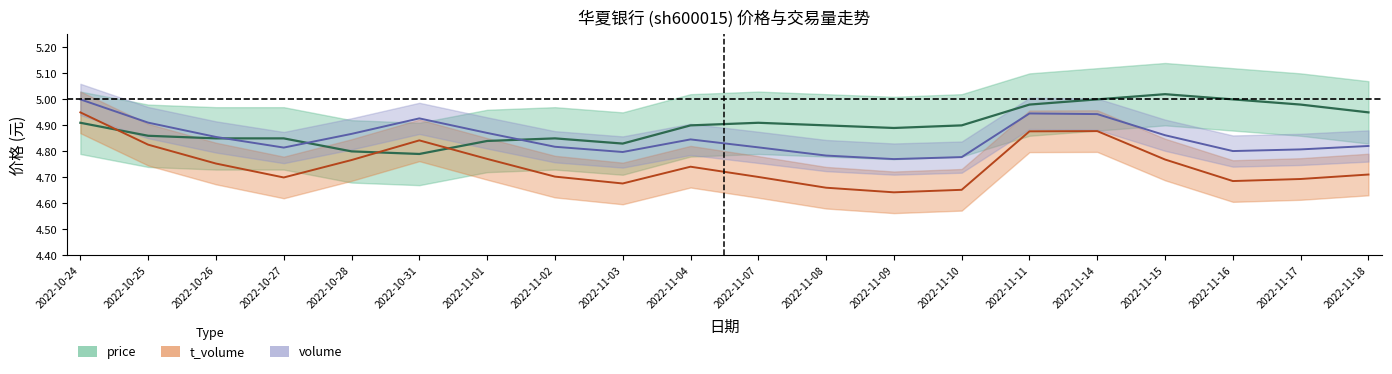

In t_volume, how many points are lower than both neighbors (excluding endpoints)?

4